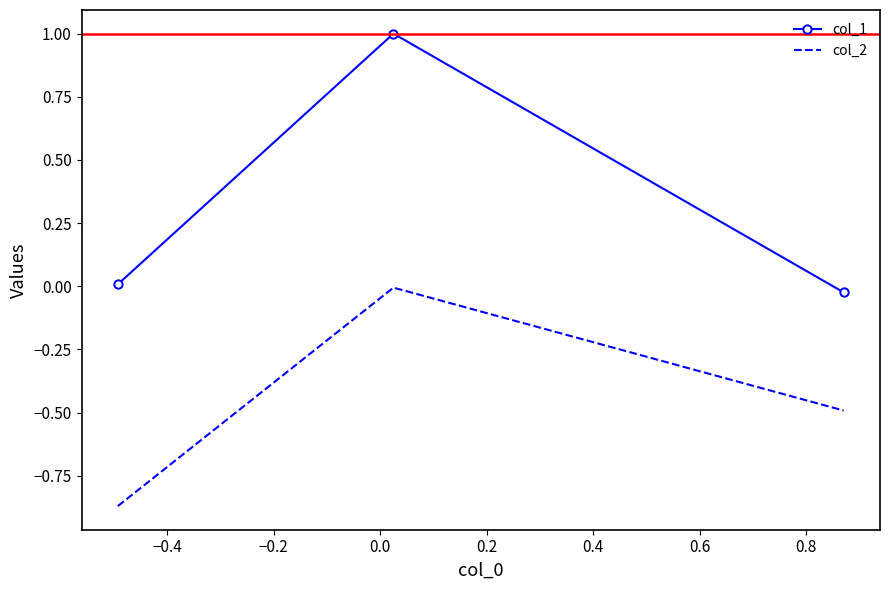

Which series has the widest spread of values?

col_1